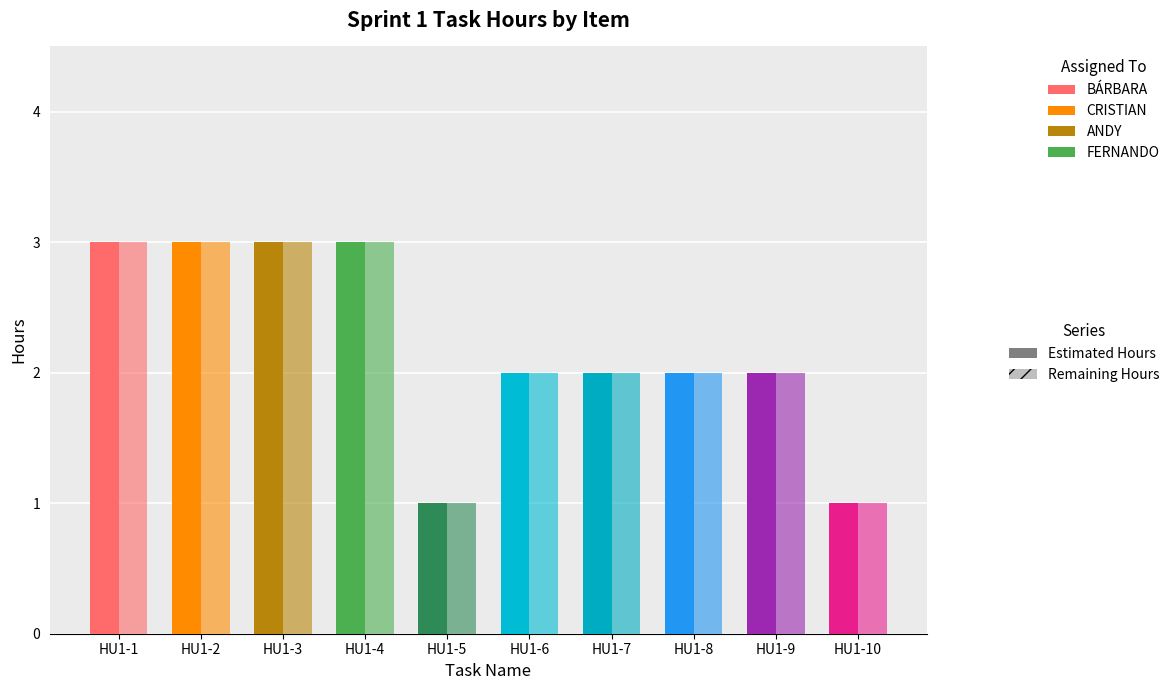

What is the total value across all series at HU1-4?

6